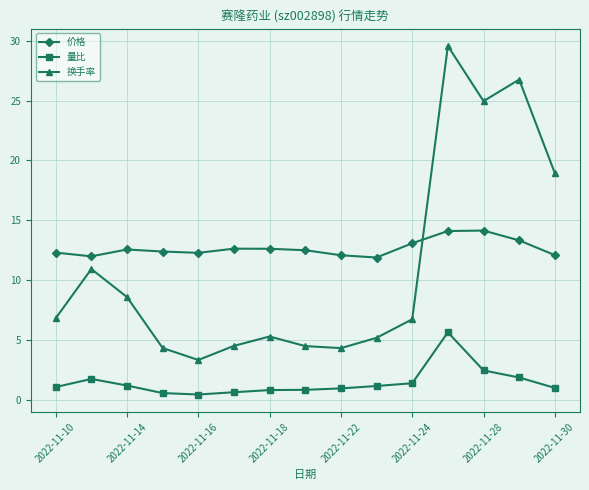

Which series has the largest range (max minus min)?

换手率